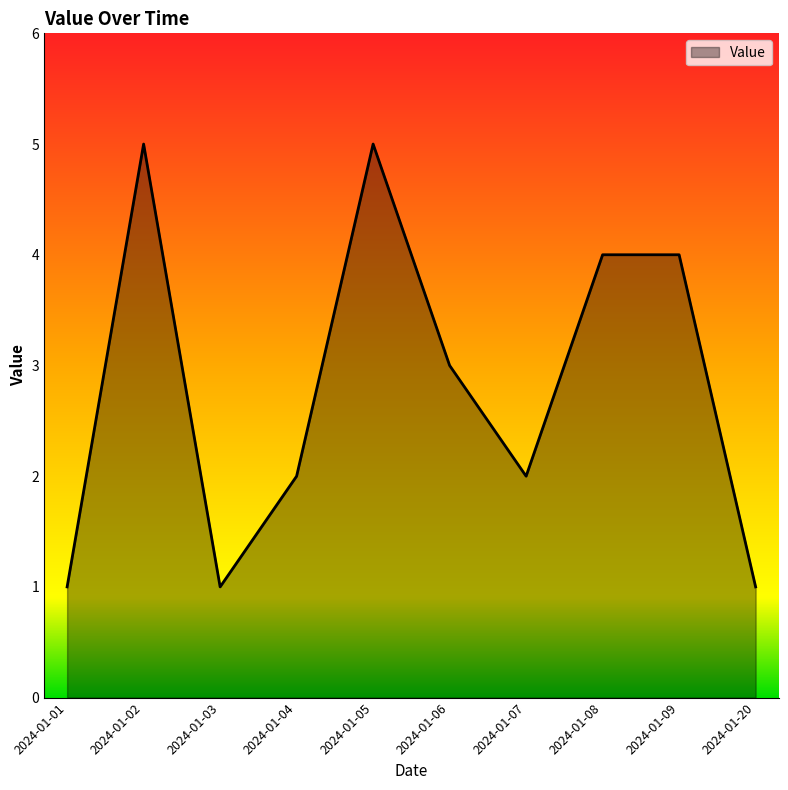

Reading right to left, transcribe all the data shown in this chart.

1	4	4	2	3	5	2	1	5	1